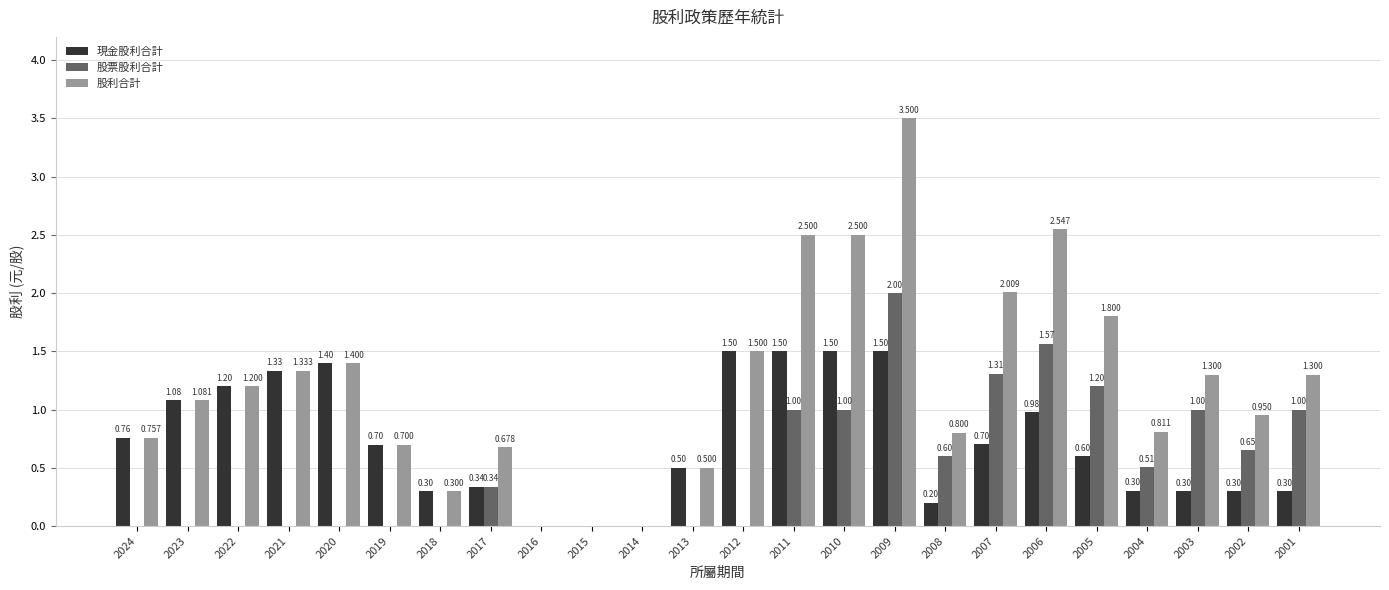

Between 2024 and 2007, which series saw the biggest shift?

股票股利合計